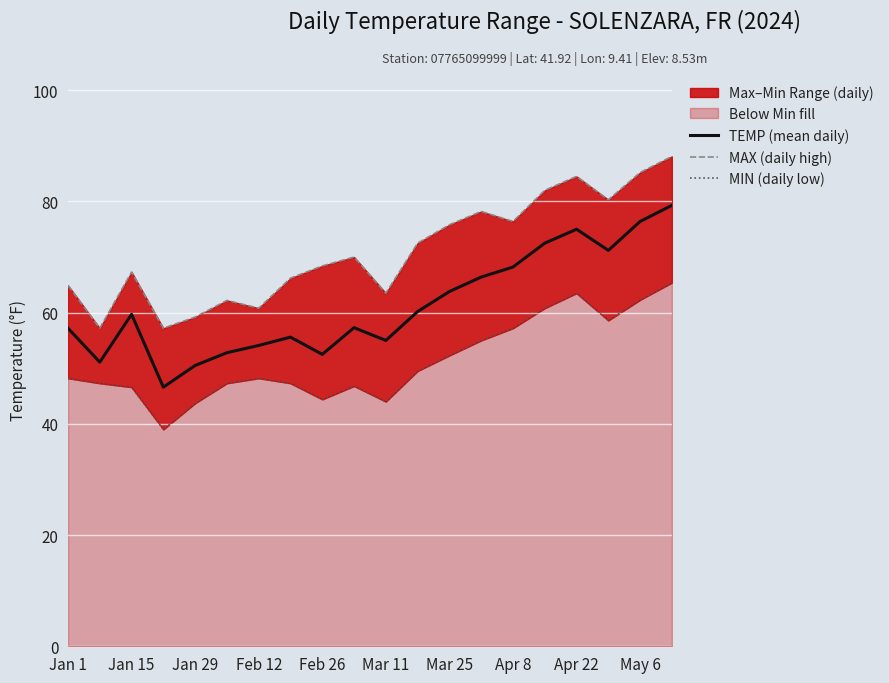

Reading right to left, list all the values displayed in this chart.

TEMP (mean daily): 79.3	76.4	71.2	75.0	72.5	68.2	66.4	63.8	60.2	55.0	57.3	52.5	55.6	54.1	52.8	50.5	46.6	59.7	51.1	57.2
MAX (daily high): 88.1	85.2	80.3	84.5	82.0	76.4	78.2	75.8	72.5	63.5	70.0	68.4	66.2	60.8	62.2	59.2	57.2	67.3	57.2	64.9
MIN (daily low): 65.4	62.3	58.6	63.5	60.8	57.2	55.0	52.3	49.5	44.0	46.8	44.4	47.3	48.2	47.3	43.7	39.0	46.6	47.3	48.2